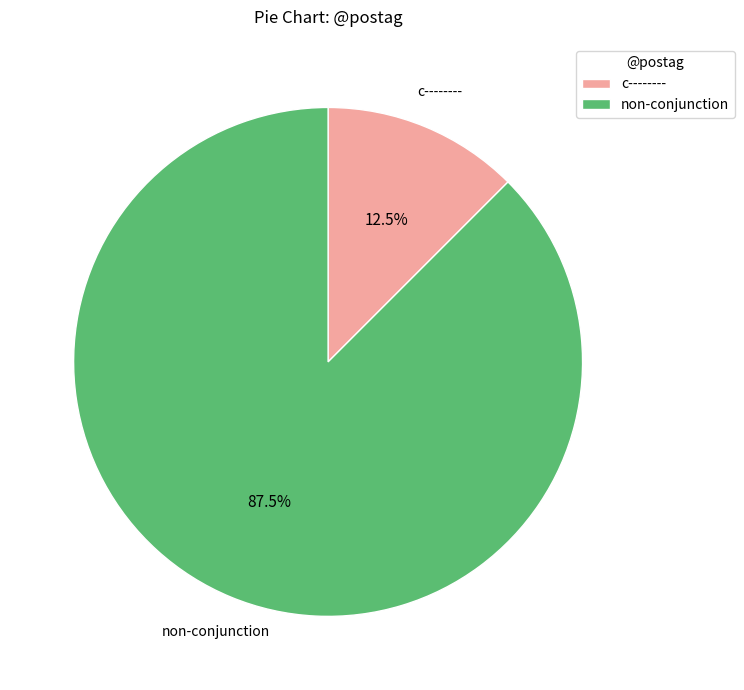

What is the smallest slice in the pie chart?

c--------